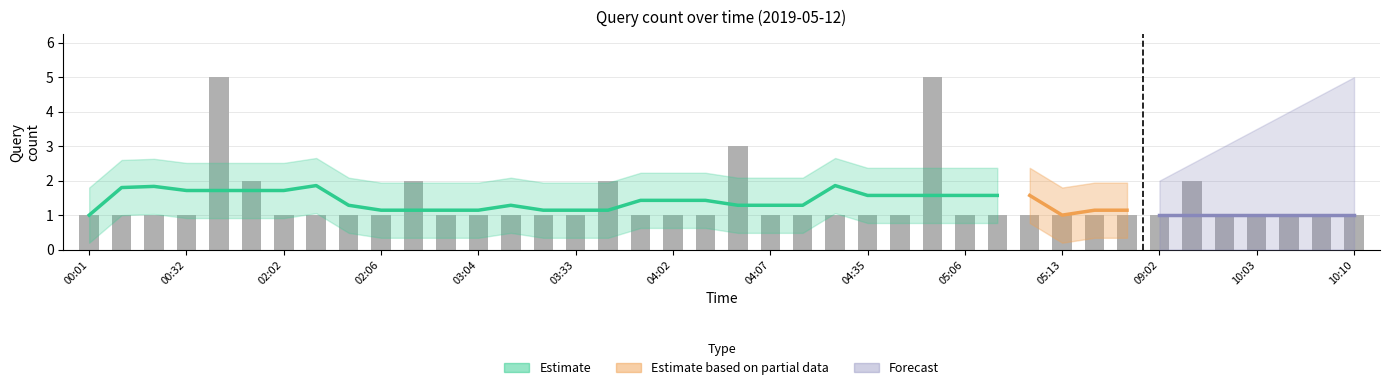

What is the maximum value shown in the chart?

5